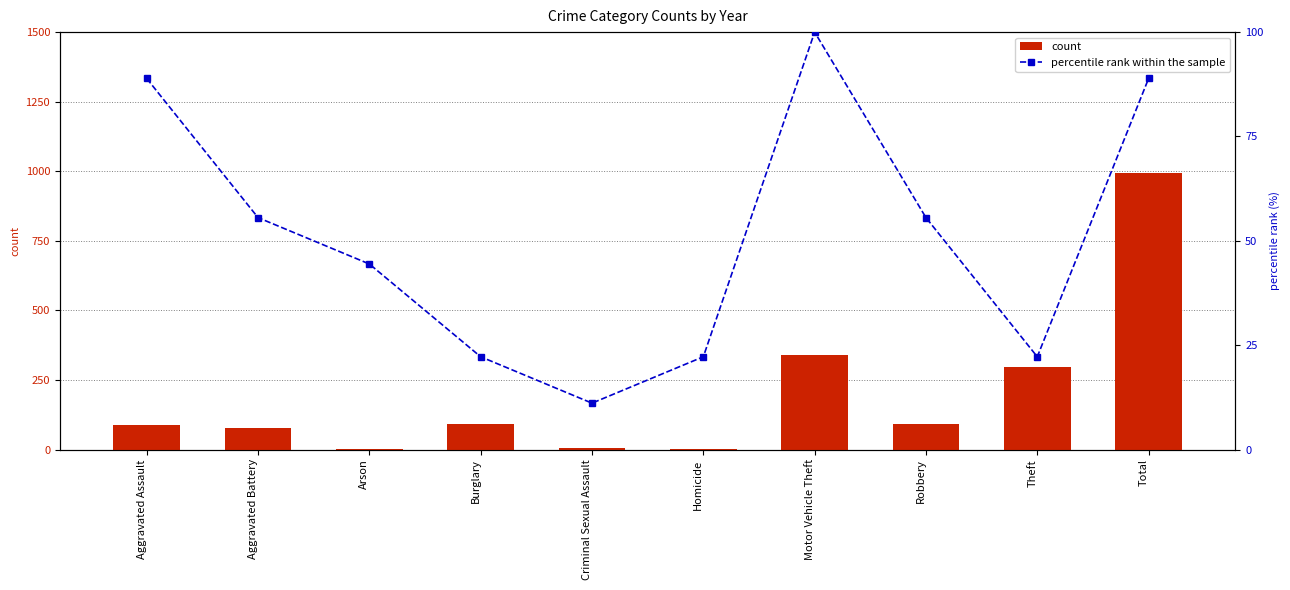

At which label does count reach its minimum?

Arson